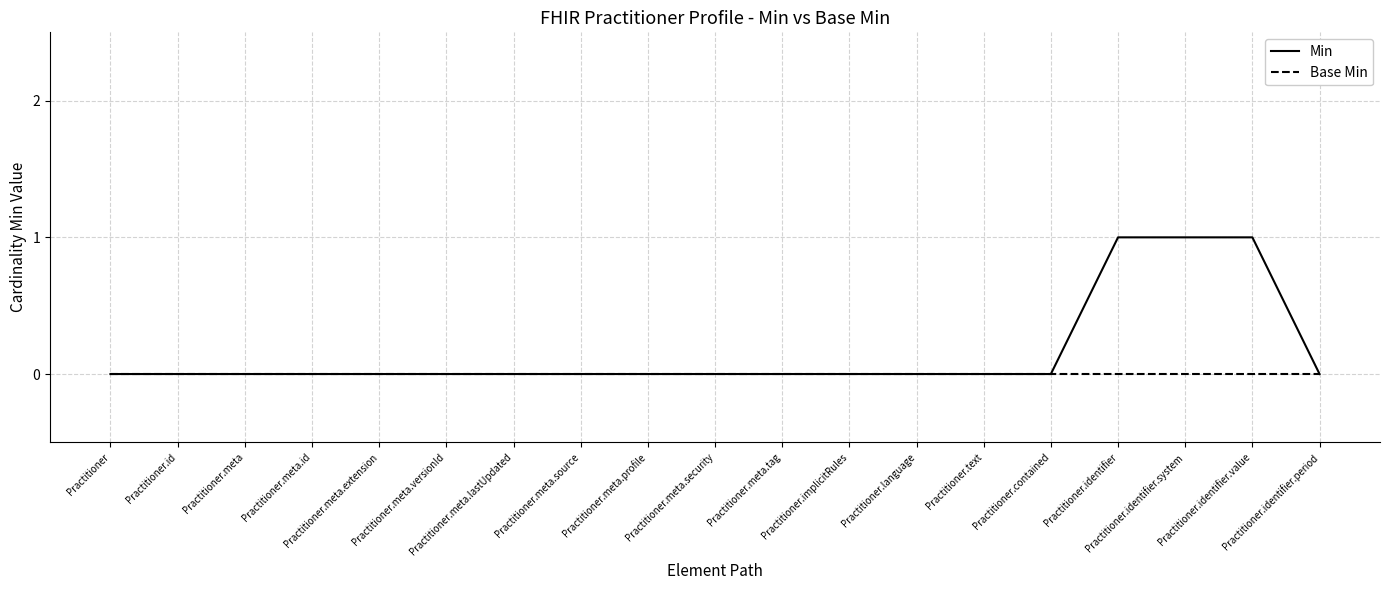

How many distinct data groups are displayed?

2